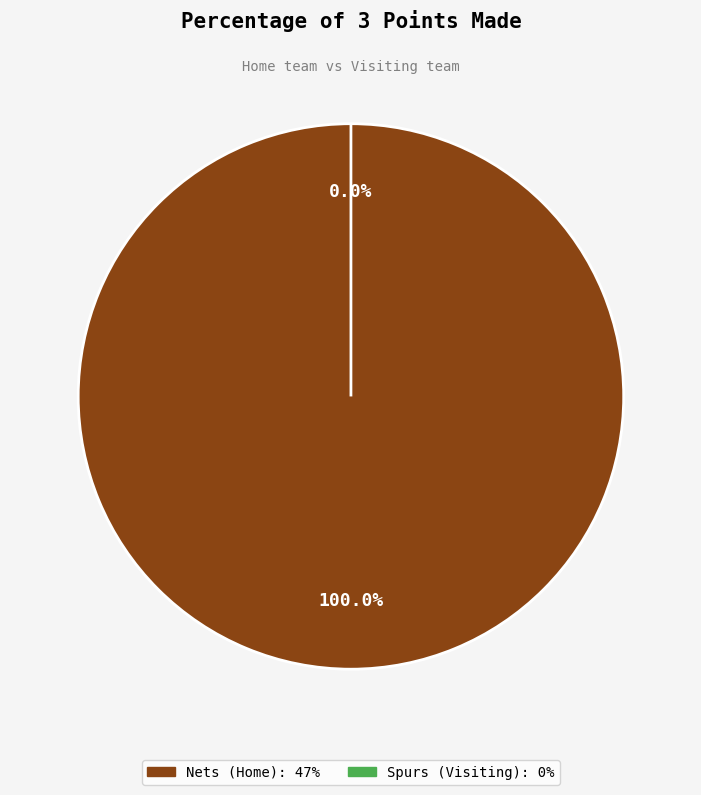

What percentage is NOT represented by Spurs (Visiting)?

100.0%